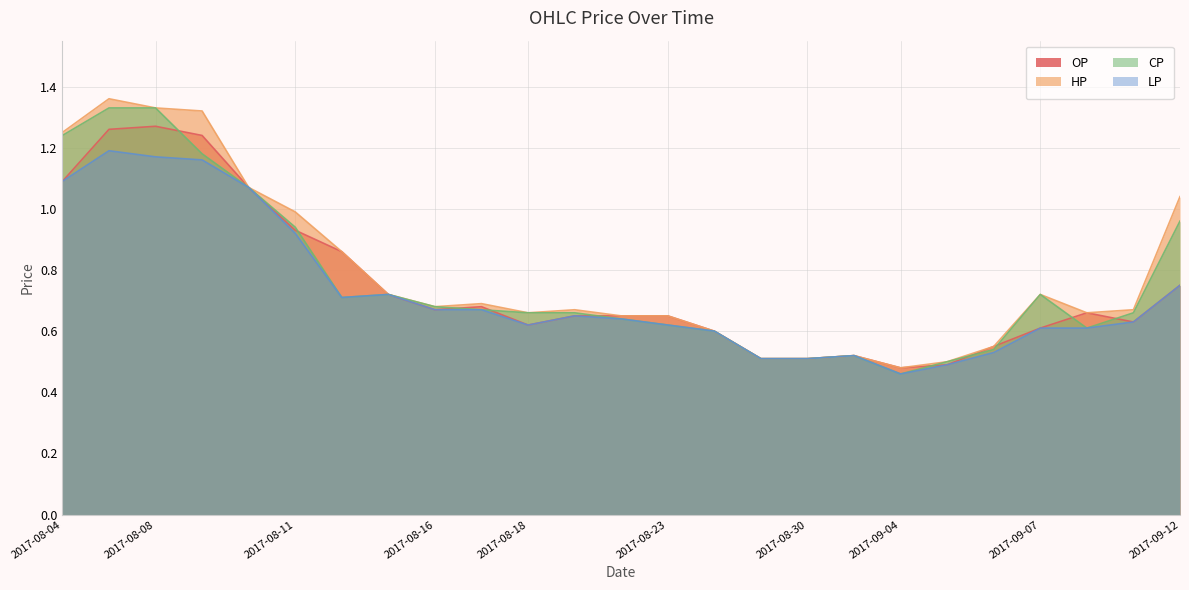

The value of LP at 2017-09-12 is 0.8. True or false?

True